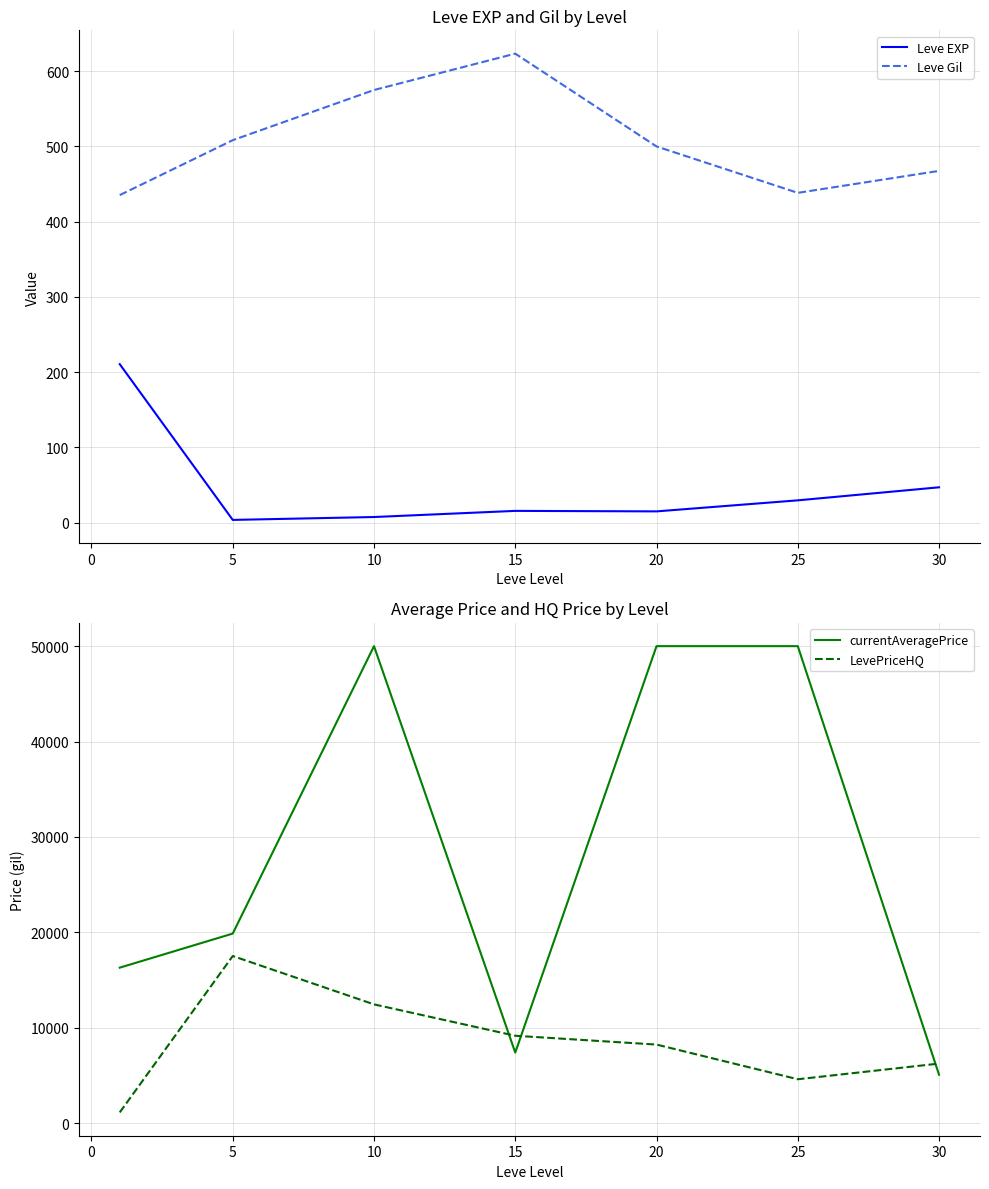

List the series in order of their peak value, highest first.

currentAveragePrice, LevePriceHQ, Leve Gil, Leve EXP